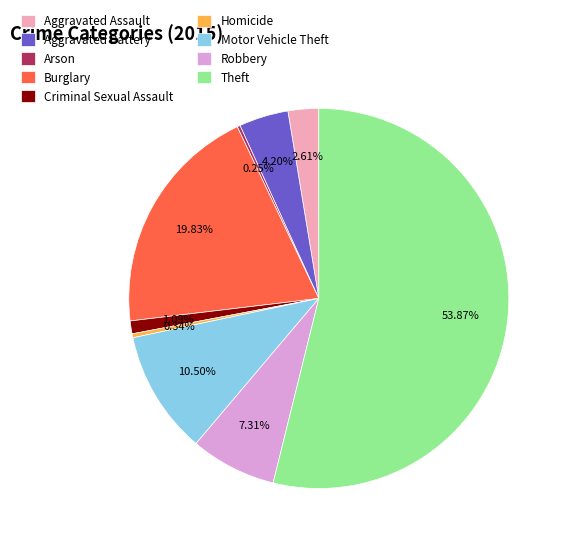

Between Motor Vehicle Theft and Homicide, which is larger?

Motor Vehicle Theft